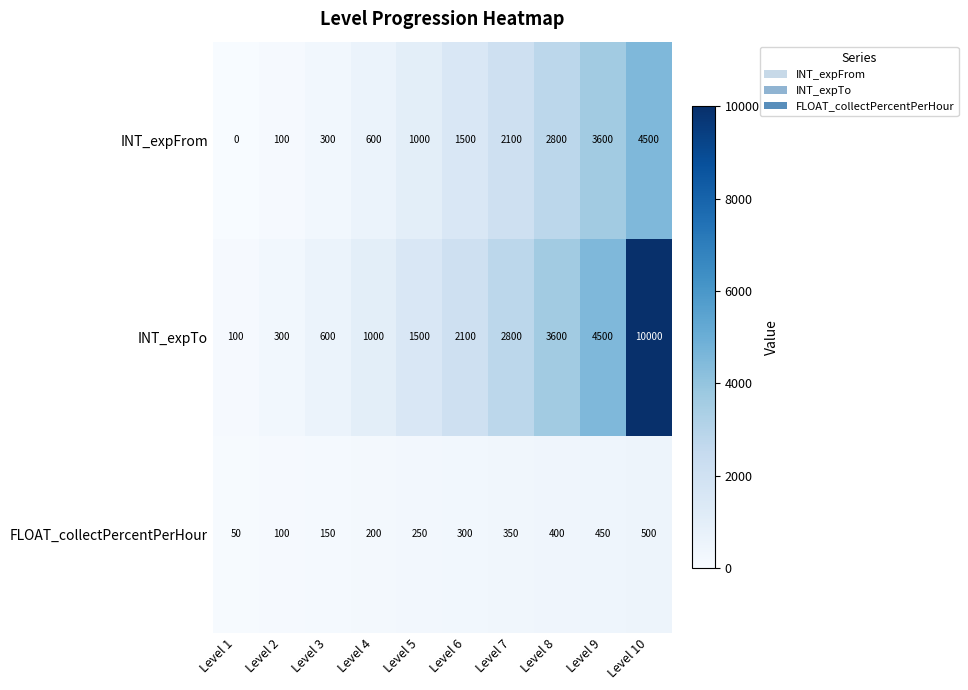

The value of INT_expTo at Level 7 is 1586. True or false?

False